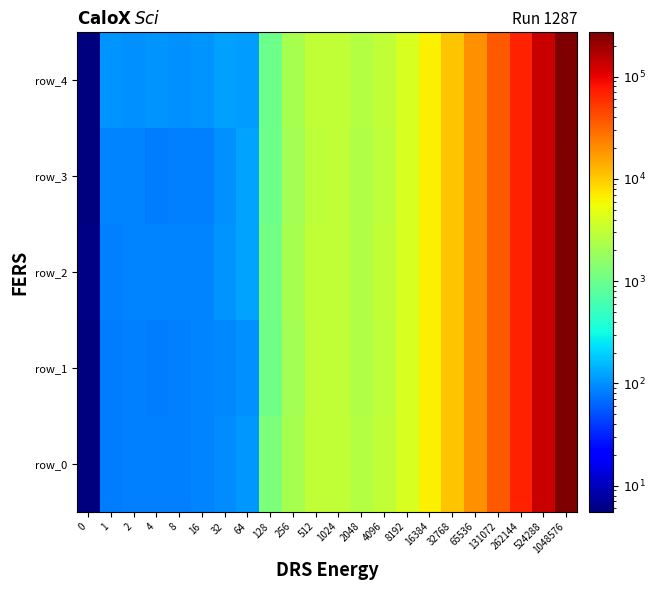

What is the smallest value displayed?

5.6